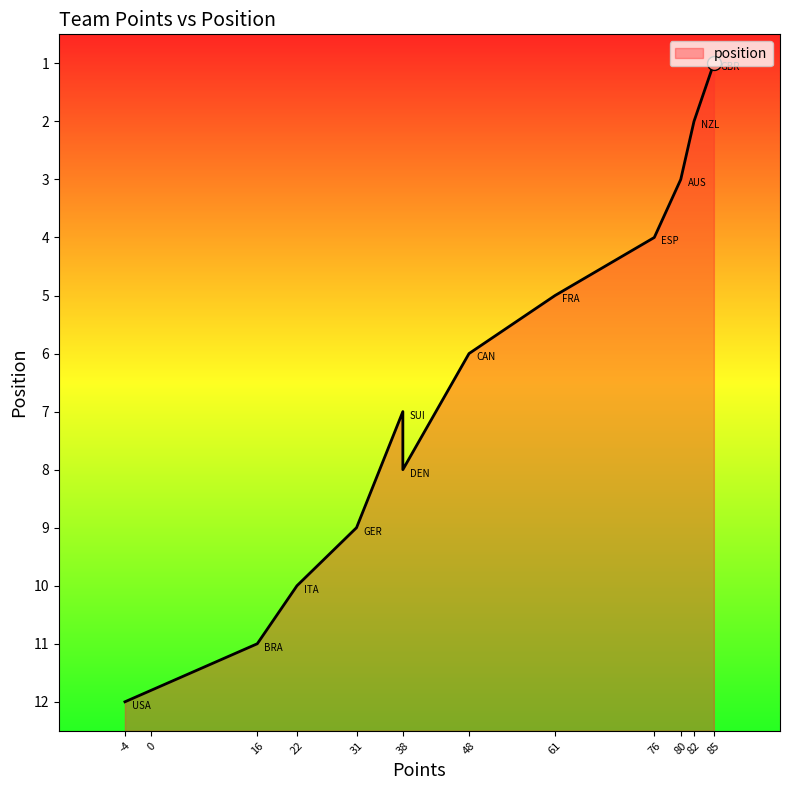

At which category does the chart reach its minimum across all series?

85